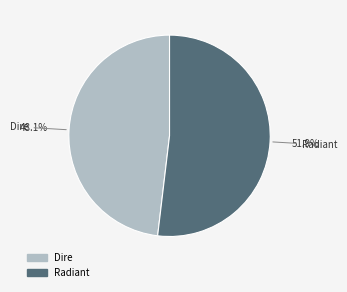

Is there any slice that represents more than half of the pie?

Yes